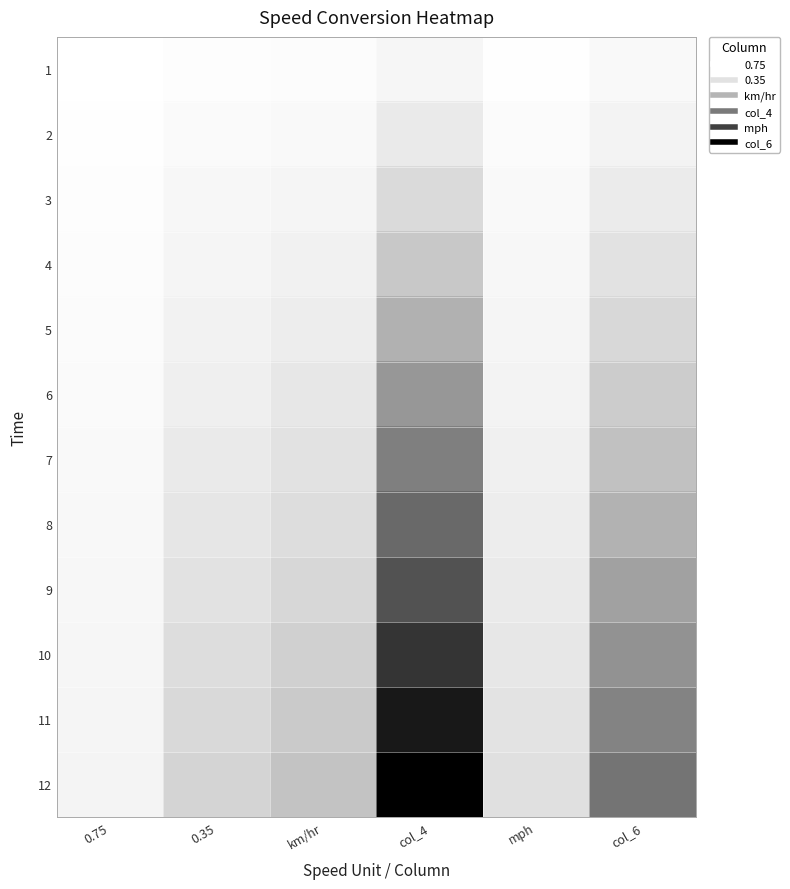

At how many categories does at least one series exceed 28?

5